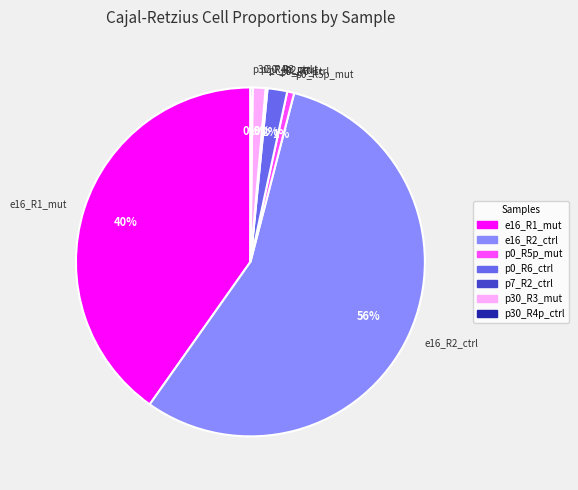

What percentage is the p0_R6_ctrl slice, to the nearest percent?

2%